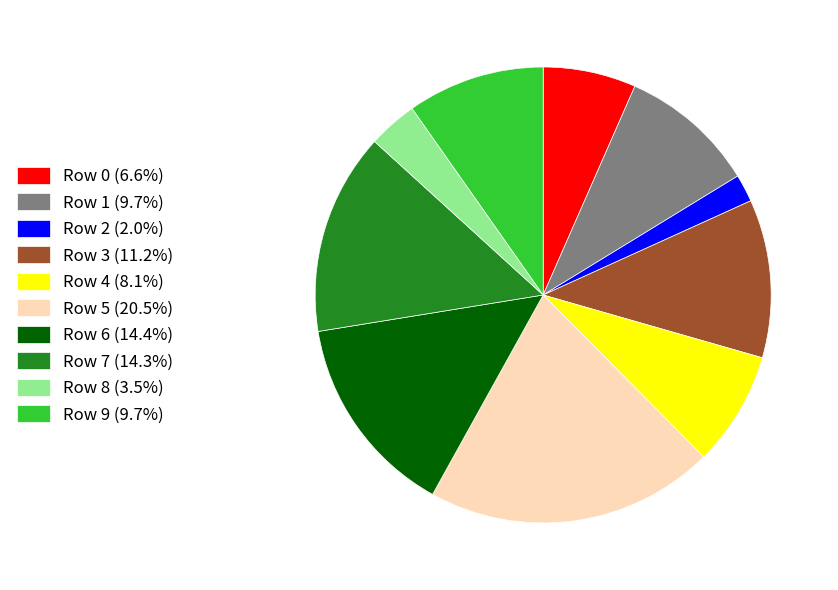

True or false: Row 8 accounts for 3% of the total.

True